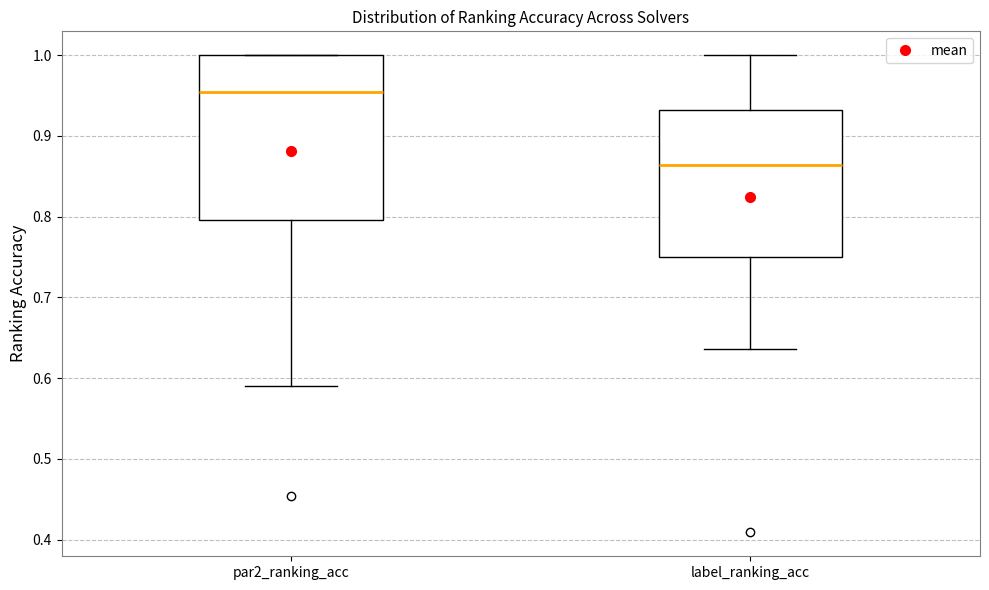

Which box has the highest median line?

par2_ranking_acc